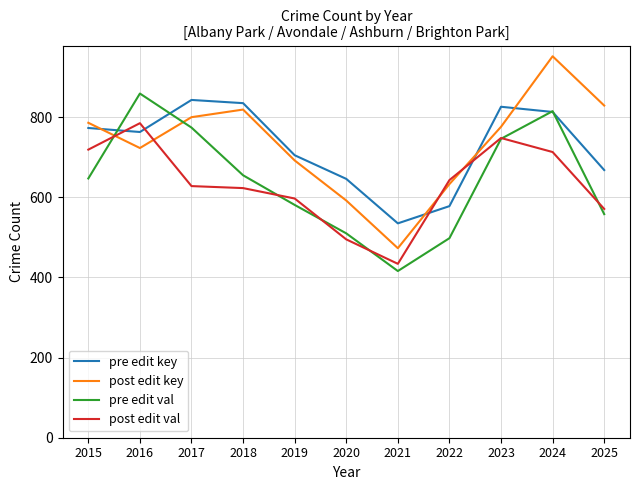

What is the difference between the second highest and minimum values in the post edit key series?

356